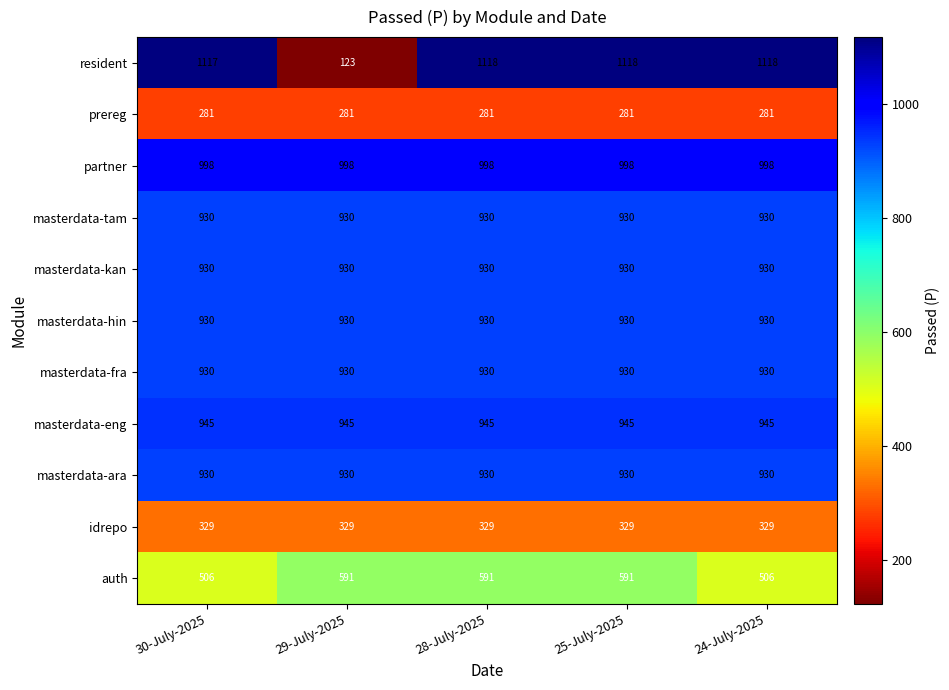

What is the sum of all masterdata-fra values?

4650